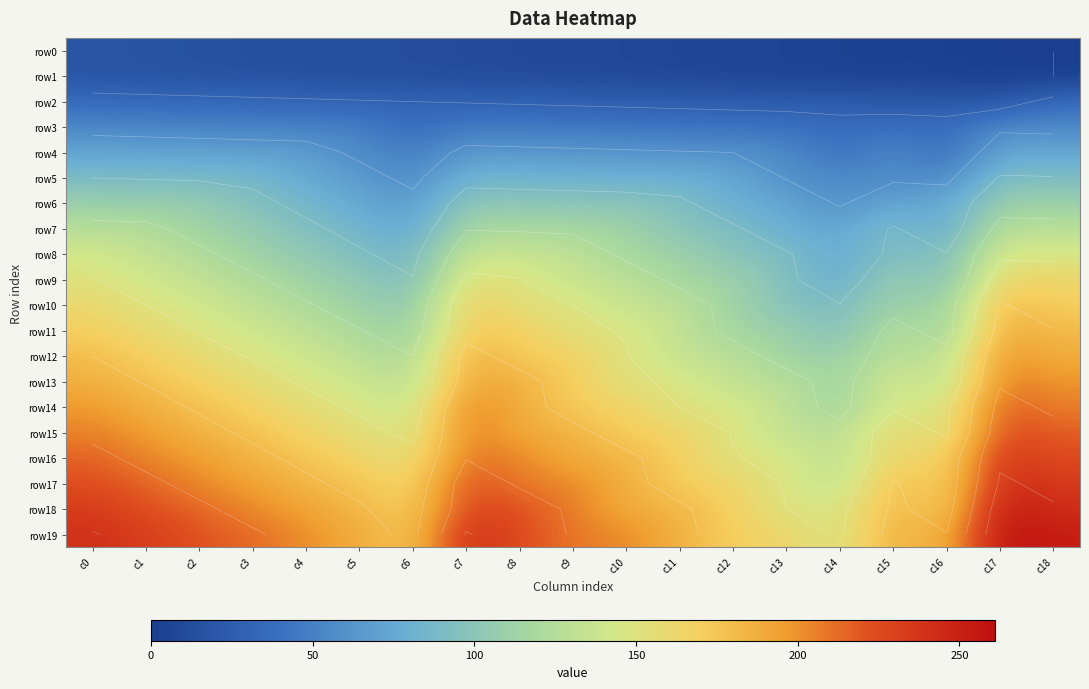

List the series in order of their peak value, lowest first.

row0, row1, row2, row3, row4, row5, row6, row7, row8, row9, row10, row11, row12, row13, row14, row15, row16, row17, row18, row19